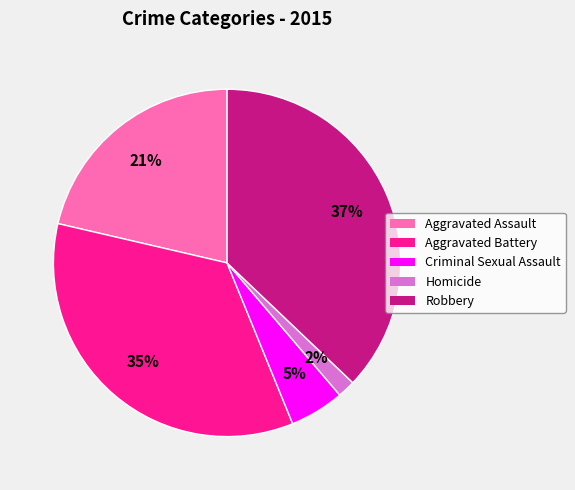

Rank the categories by value from lowest to highest.

Homicide, Criminal Sexual Assault, Aggravated Assault, Aggravated Battery, Robbery